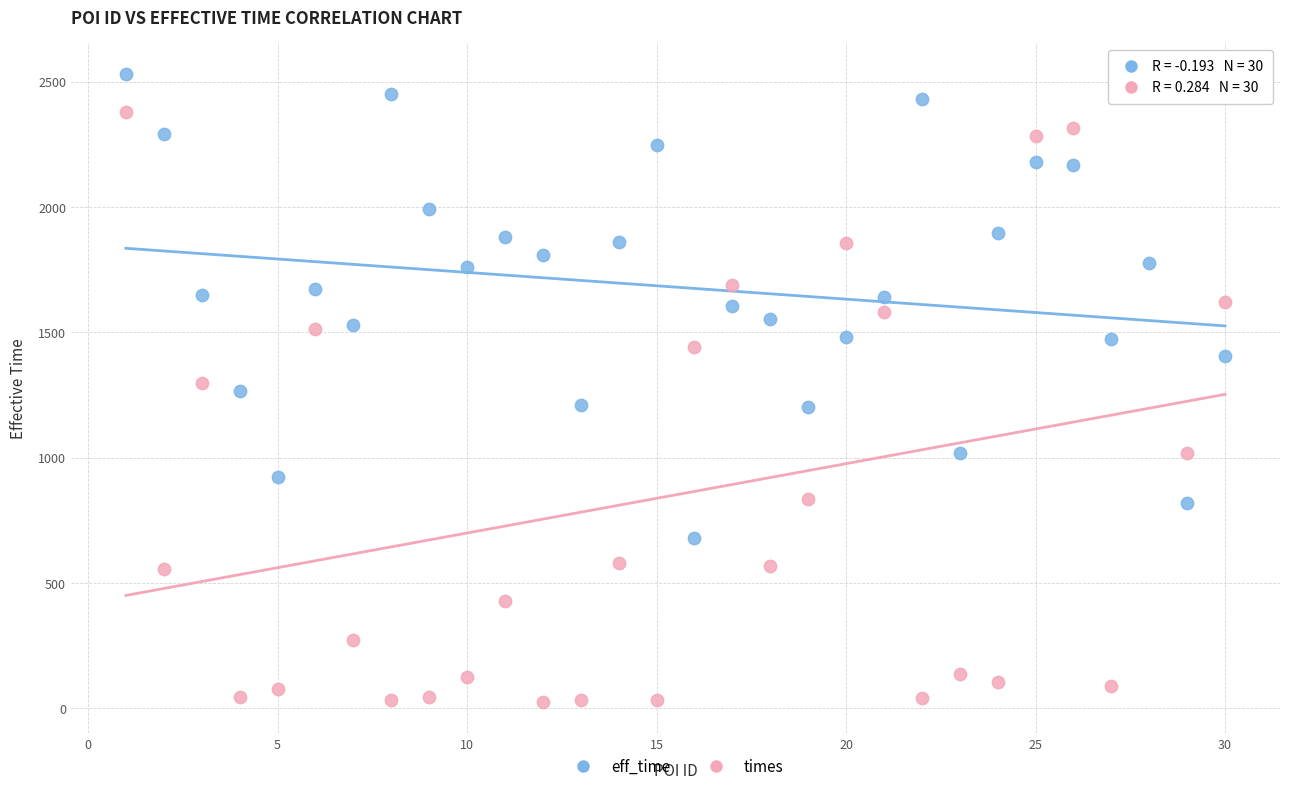

Which series has the widest spread of Y values?

times